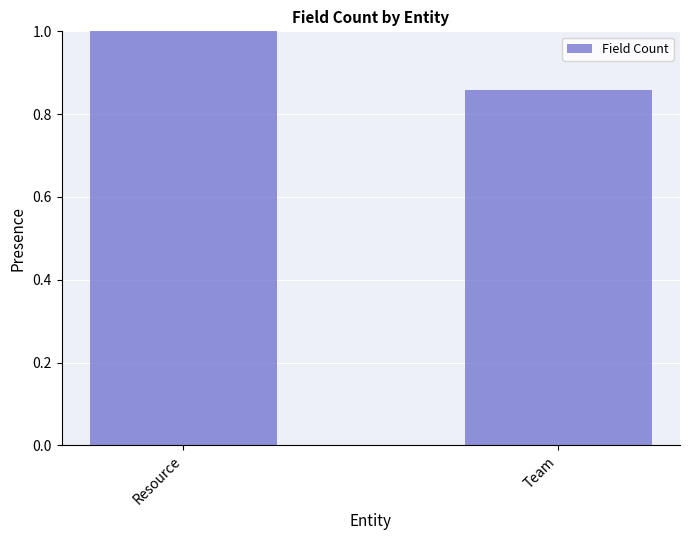

What is the approximate value at Resource?

1.0